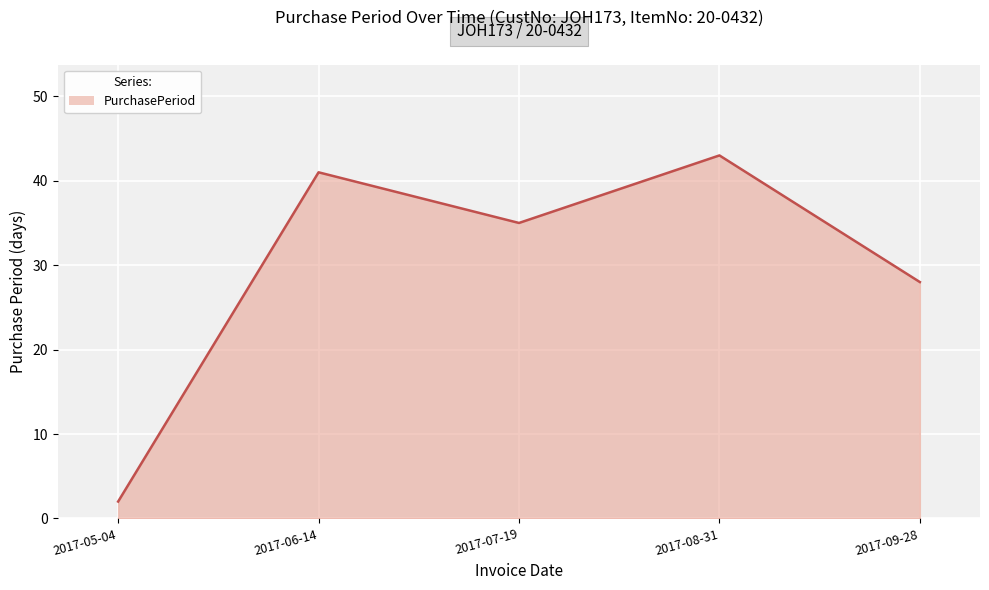

Which category has the lowest value across all series?

2017-05-04